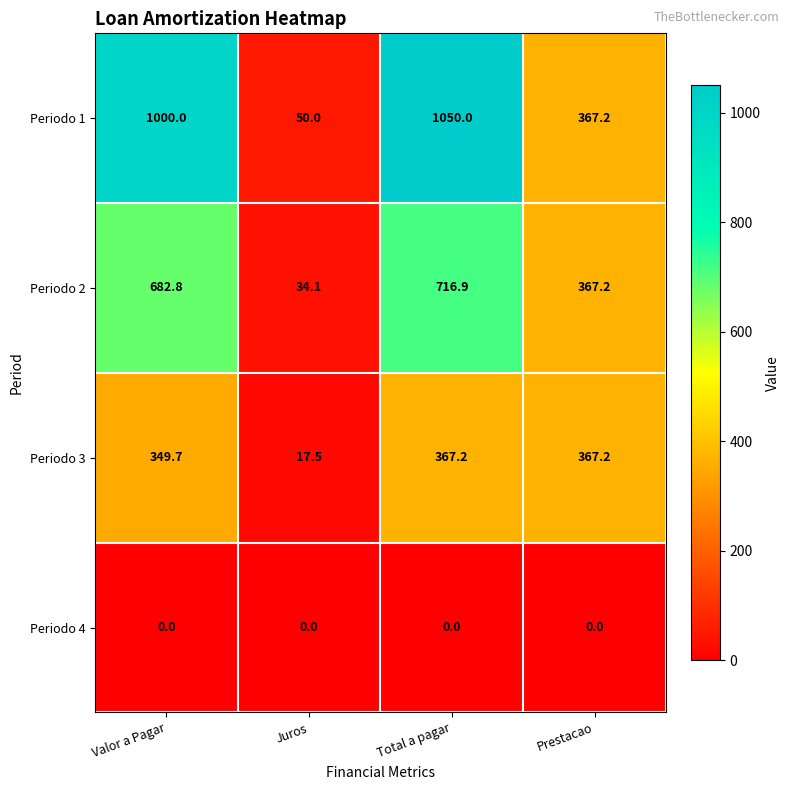

Reading left to right, list all the values displayed in this chart.

Periodo 1: Valor a Pagar=1000.0	Juros=50.0	Total a pagar=1050.0	Prestacao=367.2
Periodo 2: Valor a Pagar=682.8	Juros=34.1	Total a pagar=716.9	Prestacao=367.2
Periodo 3: Valor a Pagar=349.7	Juros=17.5	Total a pagar=367.2	Prestacao=367.2
Periodo 4: Valor a Pagar=0.0	Juros=0.0	Total a pagar=0.0	Prestacao=0.0